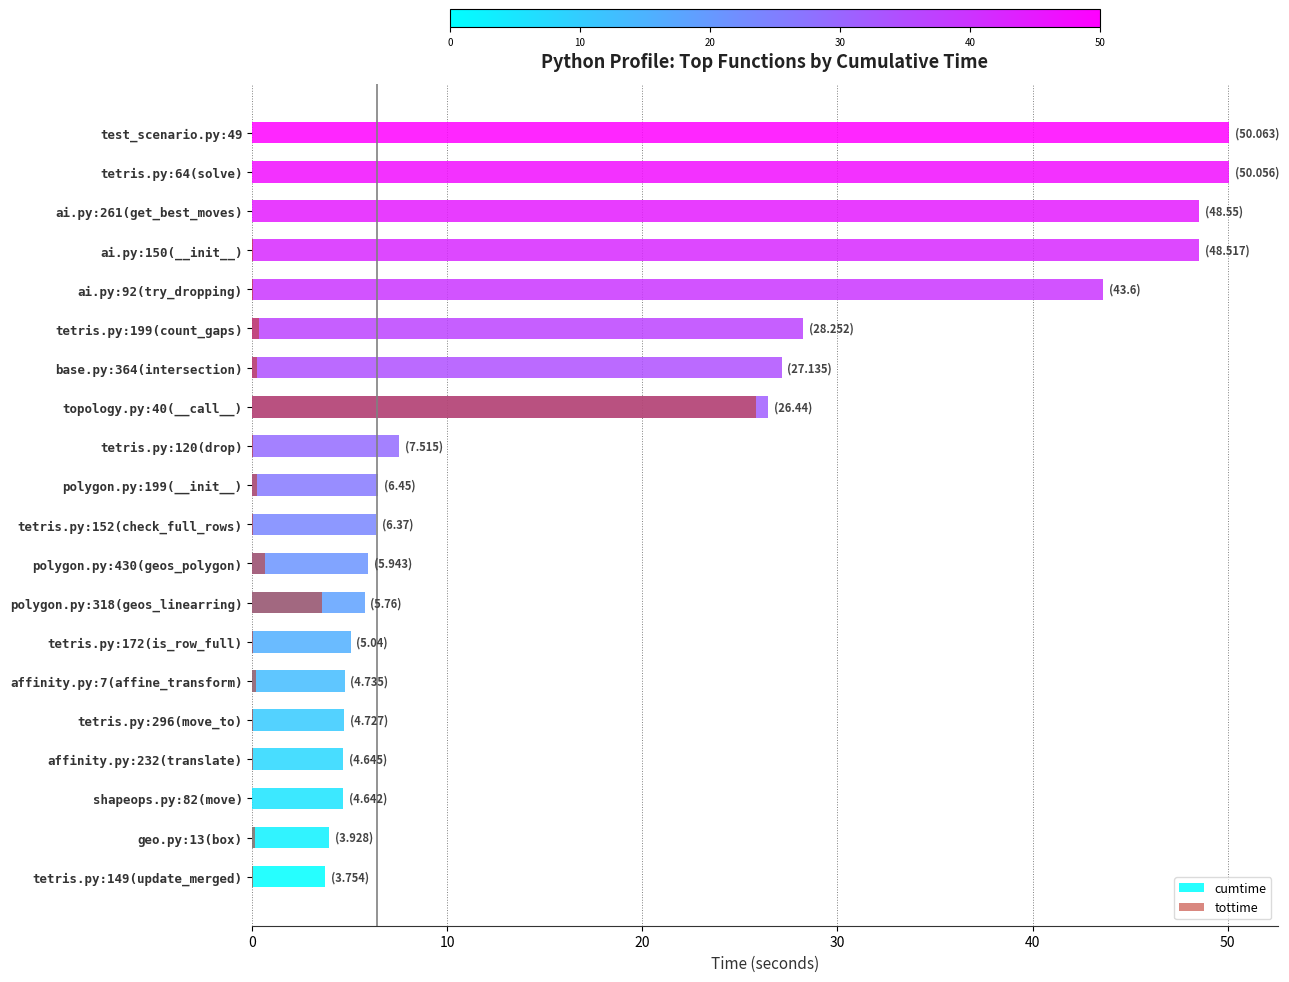

What is the difference between the second highest and second lowest values in the cumtime series?

46.1